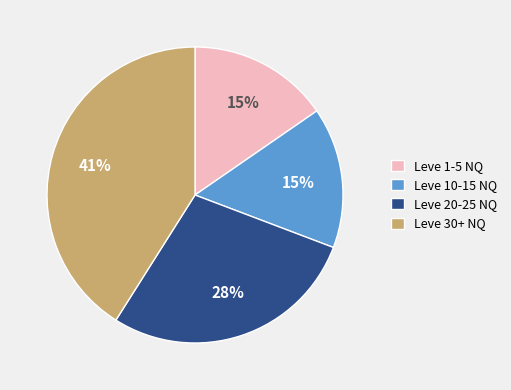

To the nearest percent, what is the average slice percentage?

25%